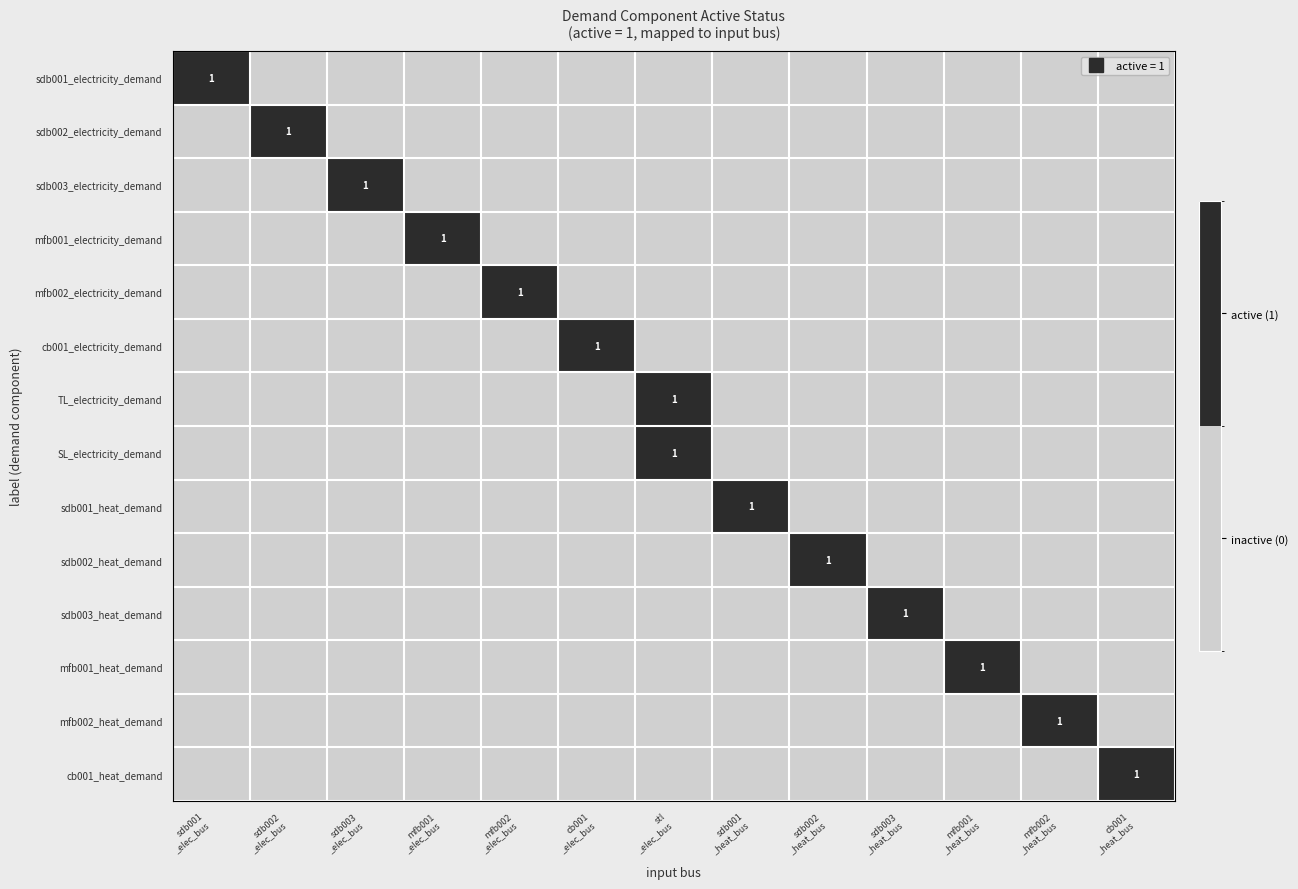

What is the spread (max minus min) of values at sdb002
_heat_bus?

1